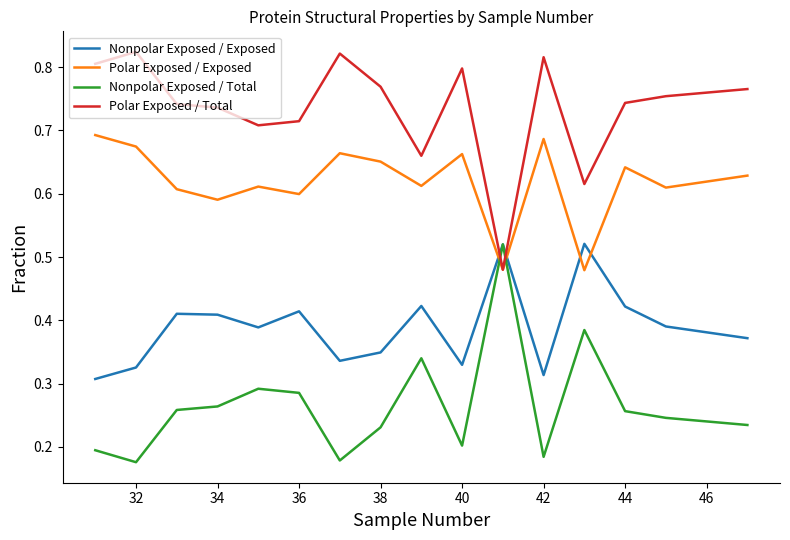

Which series ends up on top after the final intersection of Polar Exposed / Exposed and Nonpolar Exposed / Exposed?

Polar Exposed / Exposed